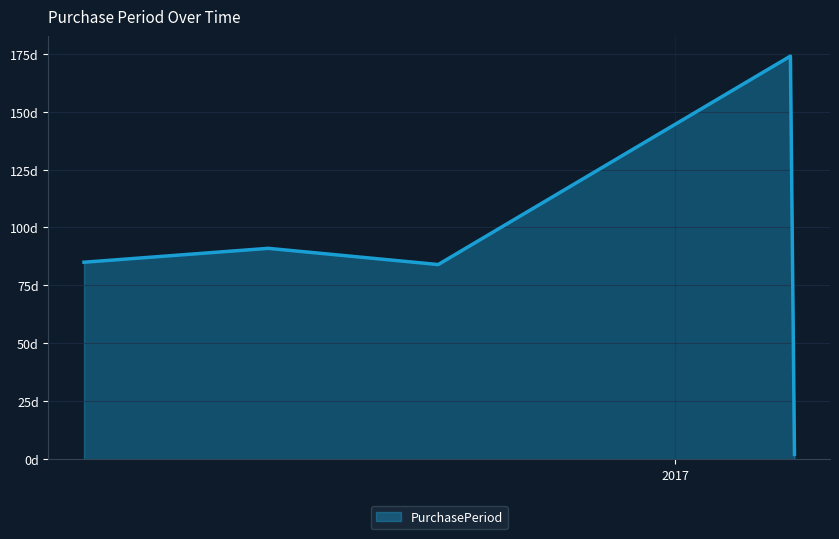

Does the chart display data point markers on the line(s)?

No